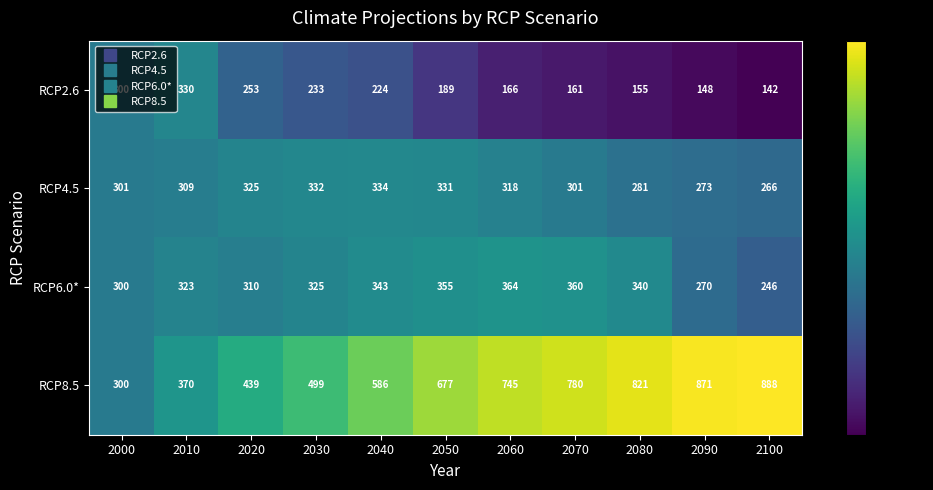

How many categories are shown in the chart?

11